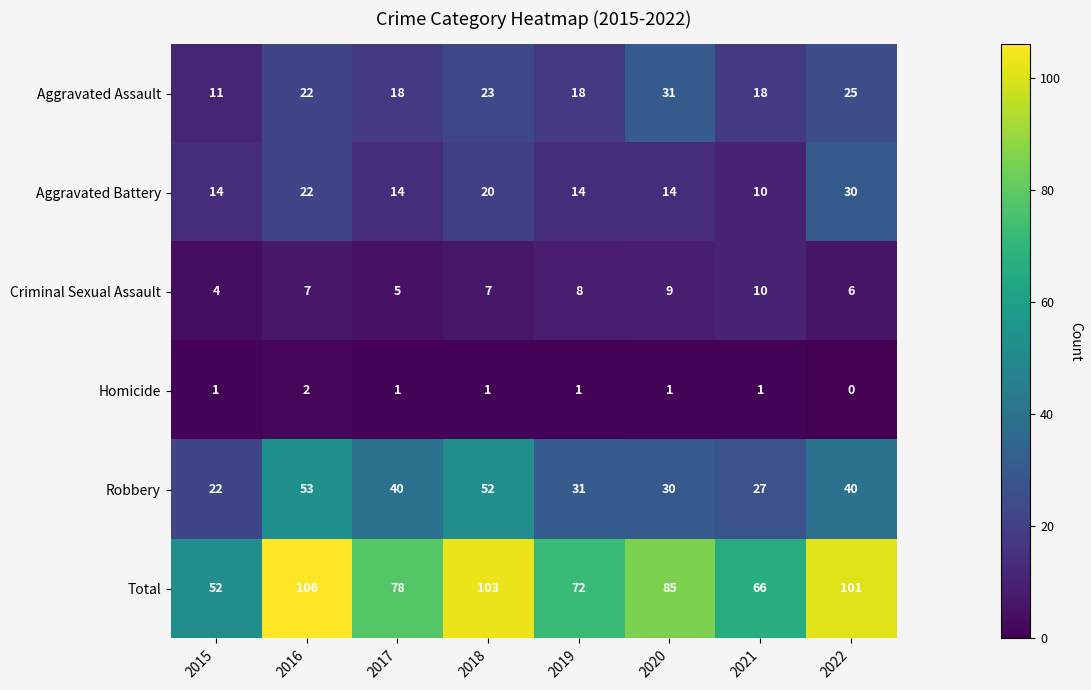

Which series has the largest total across all categories?

Total